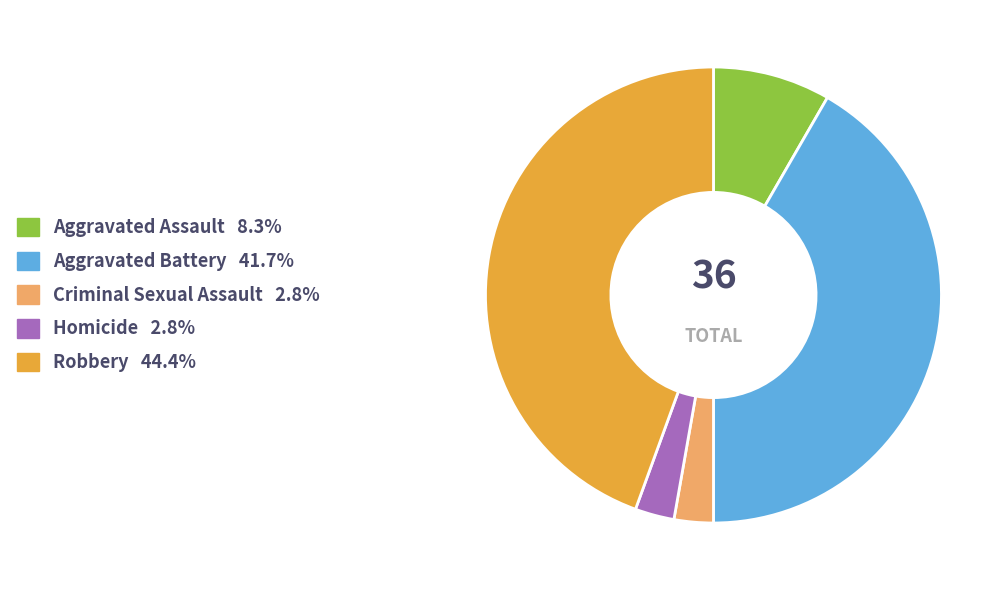

What is the ratio of the value at Aggravated Battery to the value at Criminal Sexual Assault?

15.0